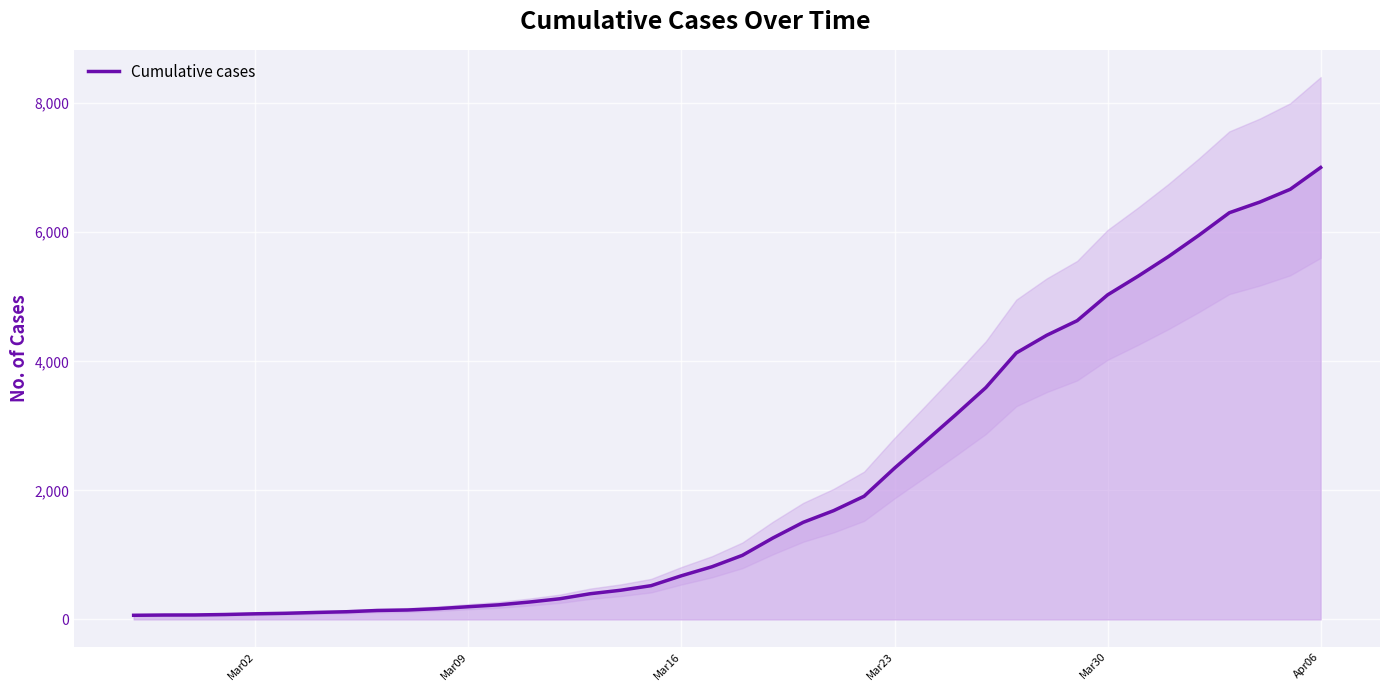

Which category has the highest value in the Cumulative cases series?

Apr06